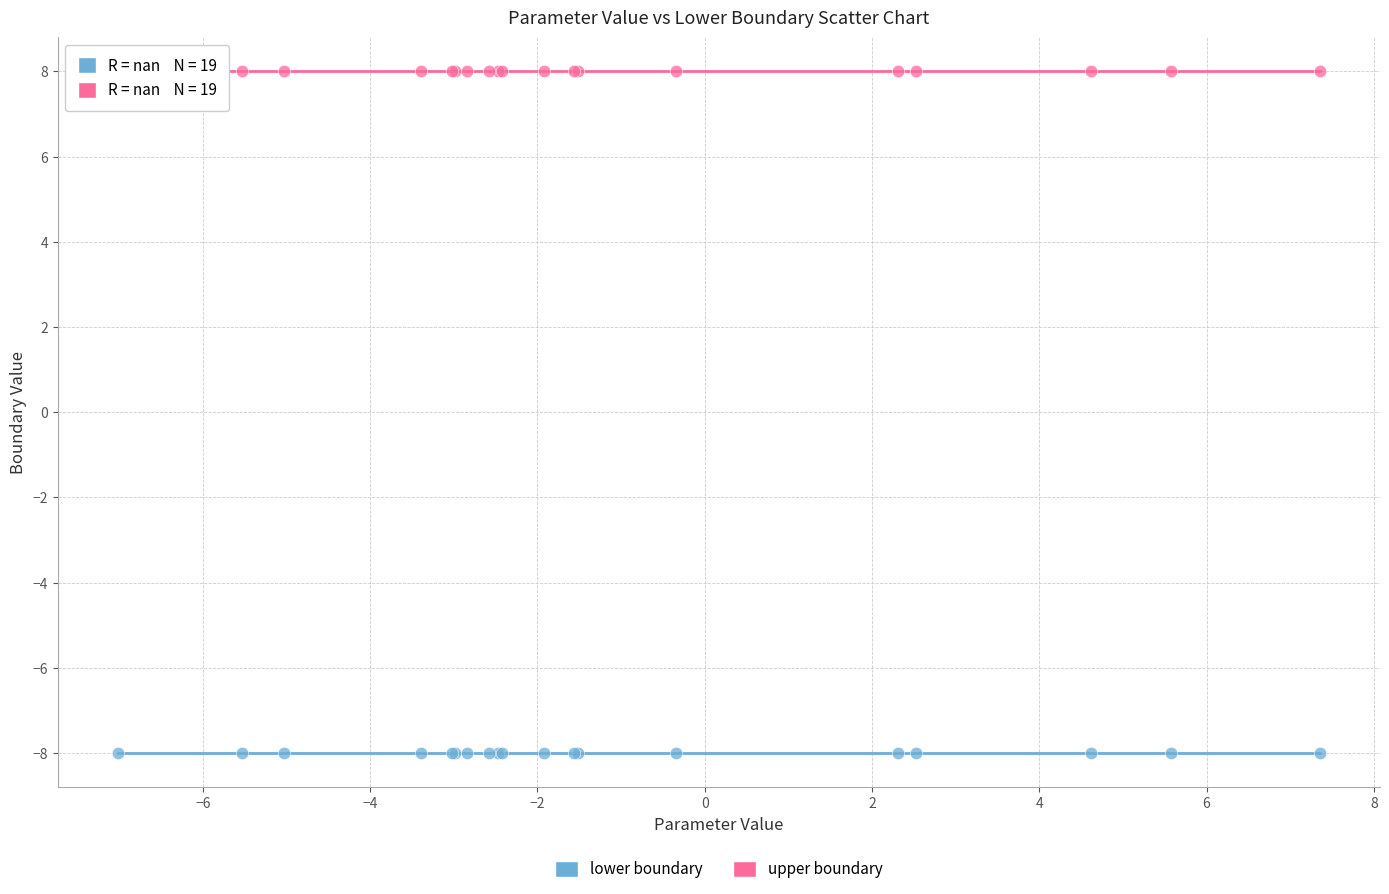

Which series reaches the maximum Y coordinate?

upper boundary